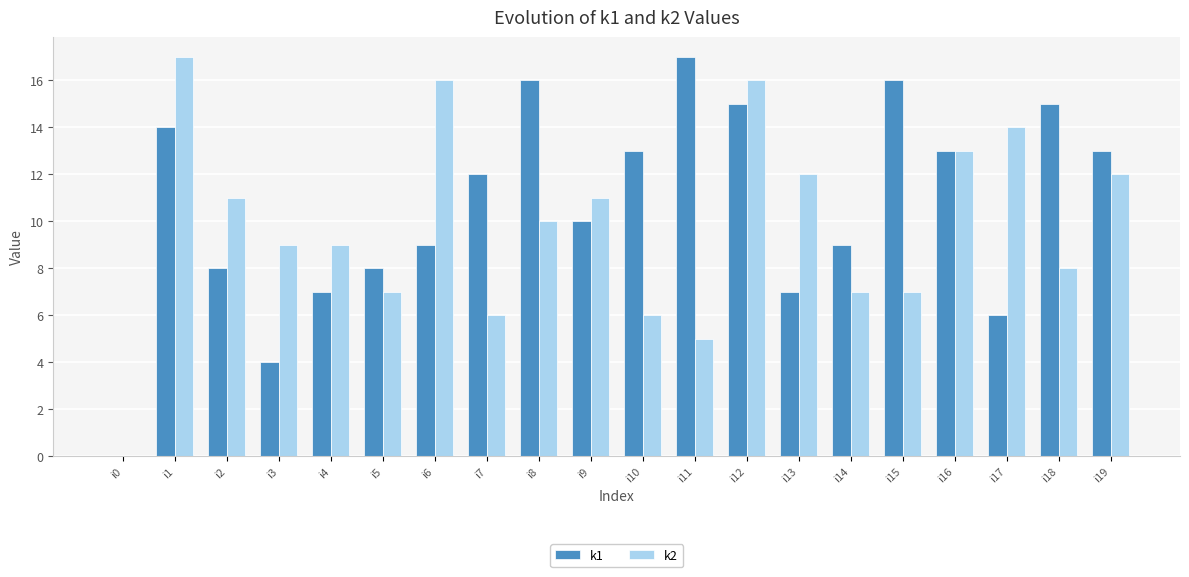

Reading left to right, list all the values displayed in this chart.

k1: 0	14	8	4	7	8	9	12	16	10	13	17	15	7	9	16	13	6	15	13
k2: 0	17	11	9	9	7	16	6	10	11	6	5	16	12	7	7	13	14	8	12